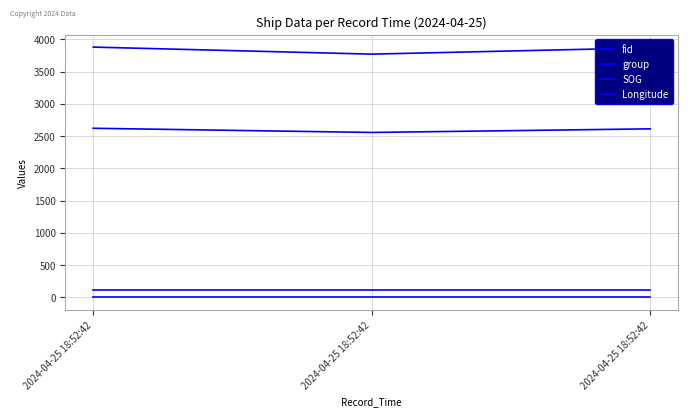

What is the total value across all series at 2024-04-25 18:52:42?

6624.7